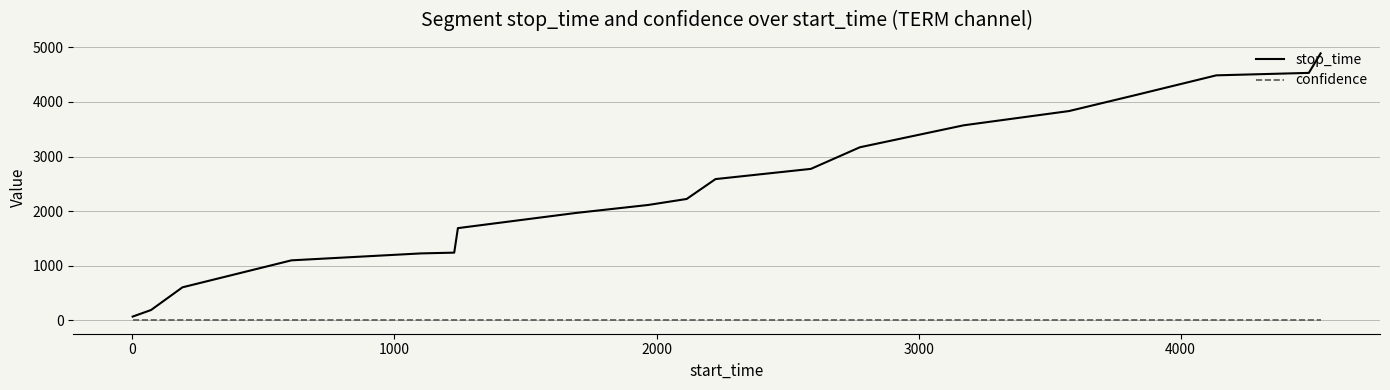

Which series has the widest spread of values?

stop_time